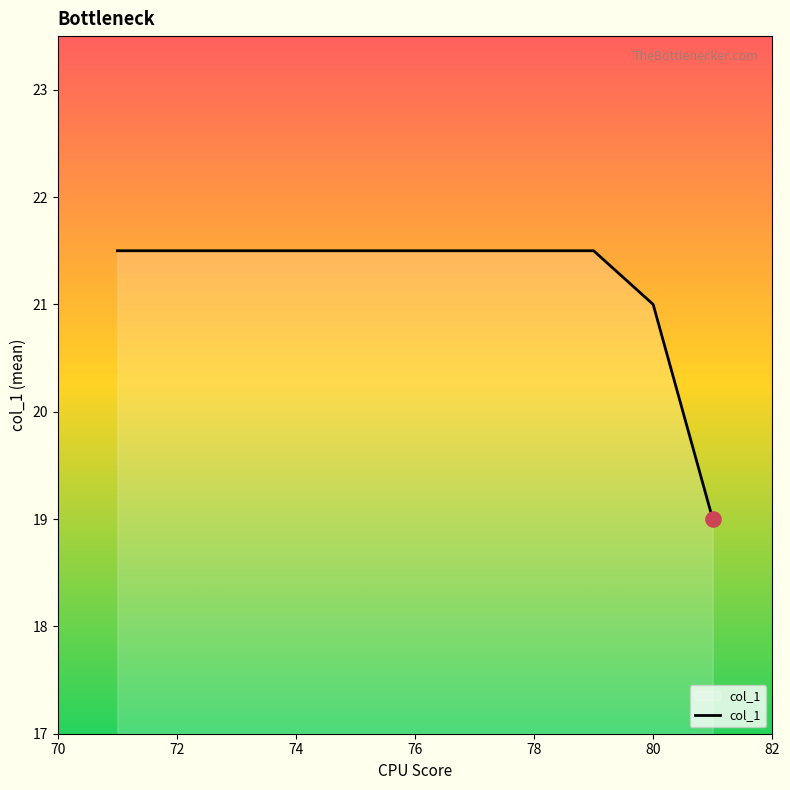

What is the minimum value shown in the chart?

19.0